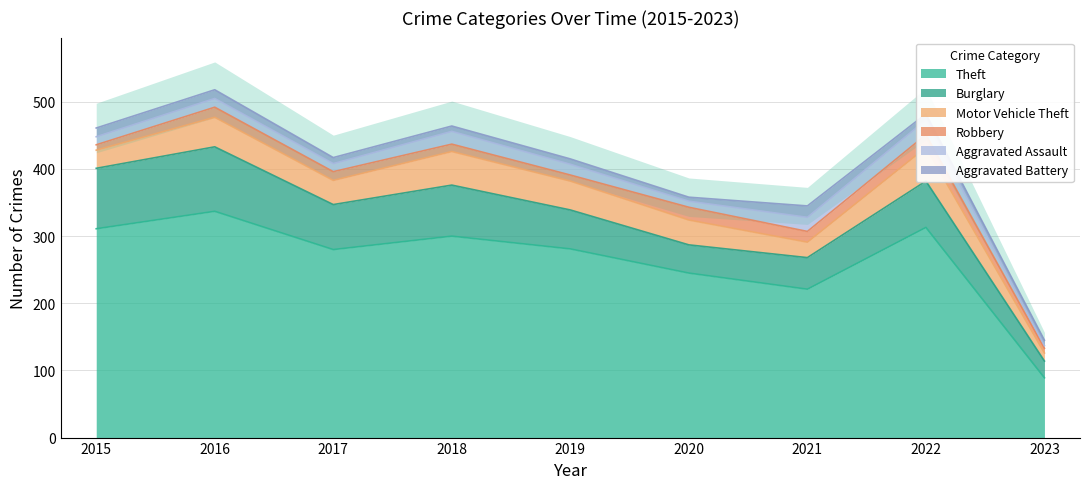

What is the value of the Theft point at the 8th from the left?

313